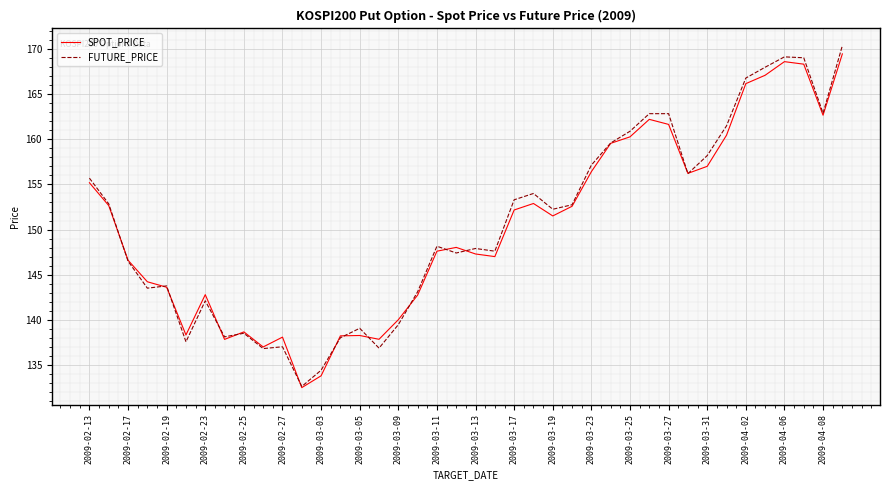

Is this an area chart (filled region under the line)?

No